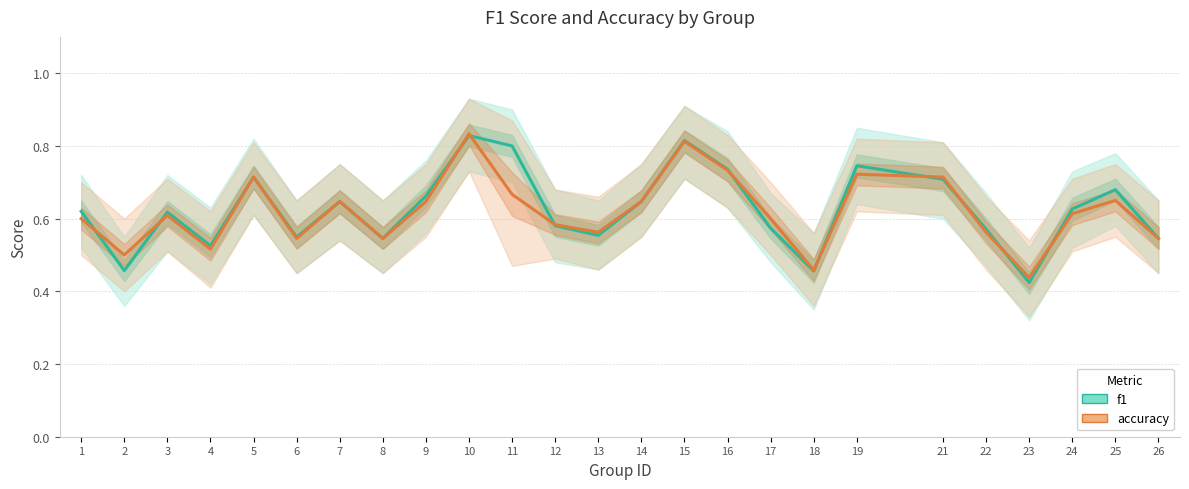

Which series changed the most between 2 and 19?

f1